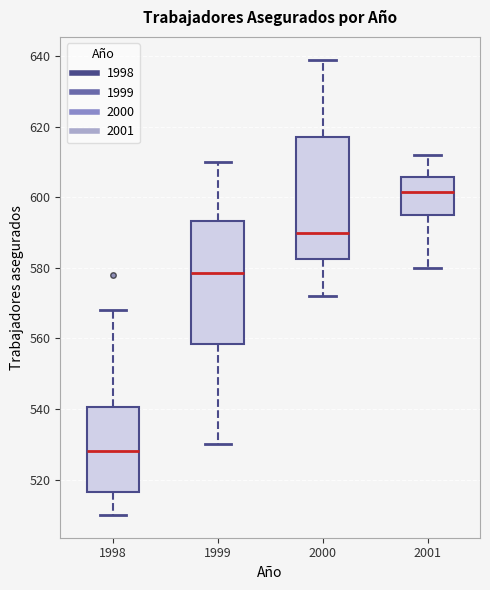

Reading left to right, transcribe this box plot: for each box, give where its median line is, the range the box spans, and where its two whiskers end, as read against the y-axis. The values are not printed on the chart, so give them approximately, as read against the axis.

1998: median 528, box 516 to 540, whiskers 510 to 568
1999: median 578, box 558 to 594, whiskers 530 to 610
2000: median 590, box 582 to 618, whiskers 572 to 640
2001: median 602, box 596 to 606, whiskers 580 to 612